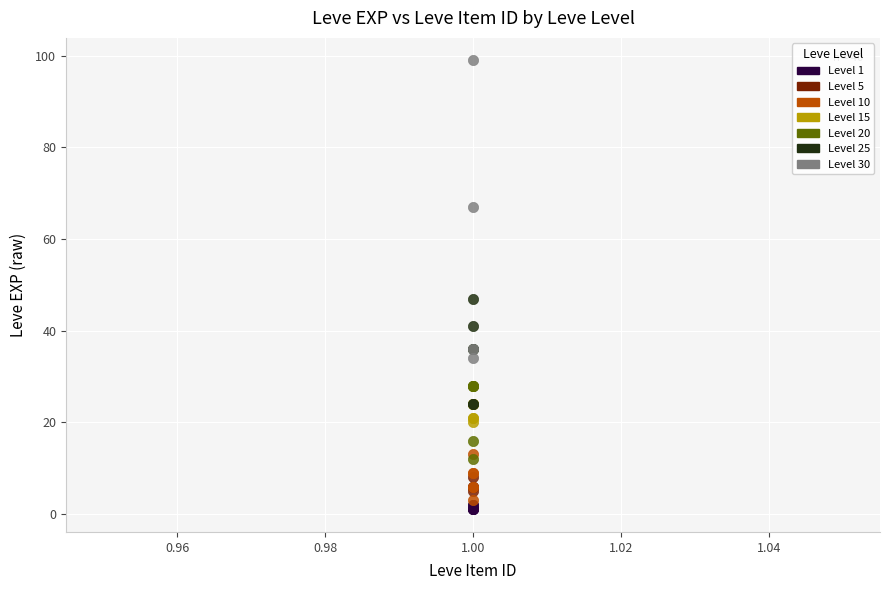

Which series has the widest spread of Y values?

Level 30